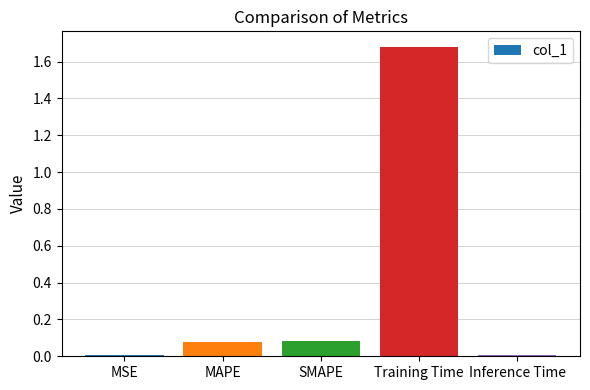

What is the difference between the values at Training Time and SMAPE?

1.6